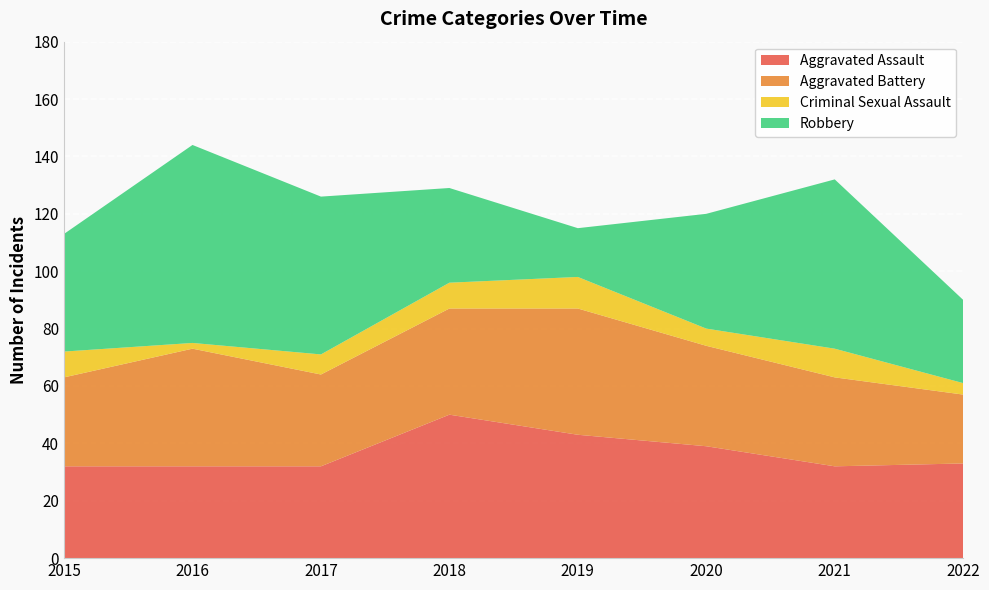

Reading left to right, what are all the values shown in this chart?

Aggravated Assault: 32	32	32	50	43	39	32	33
Aggravated Battery: 31	41	32	37	44	35	31	24
Criminal Sexual Assault: 9	2	7	9	11	6	10	4
Robbery: 41	69	55	33	17	40	59	29